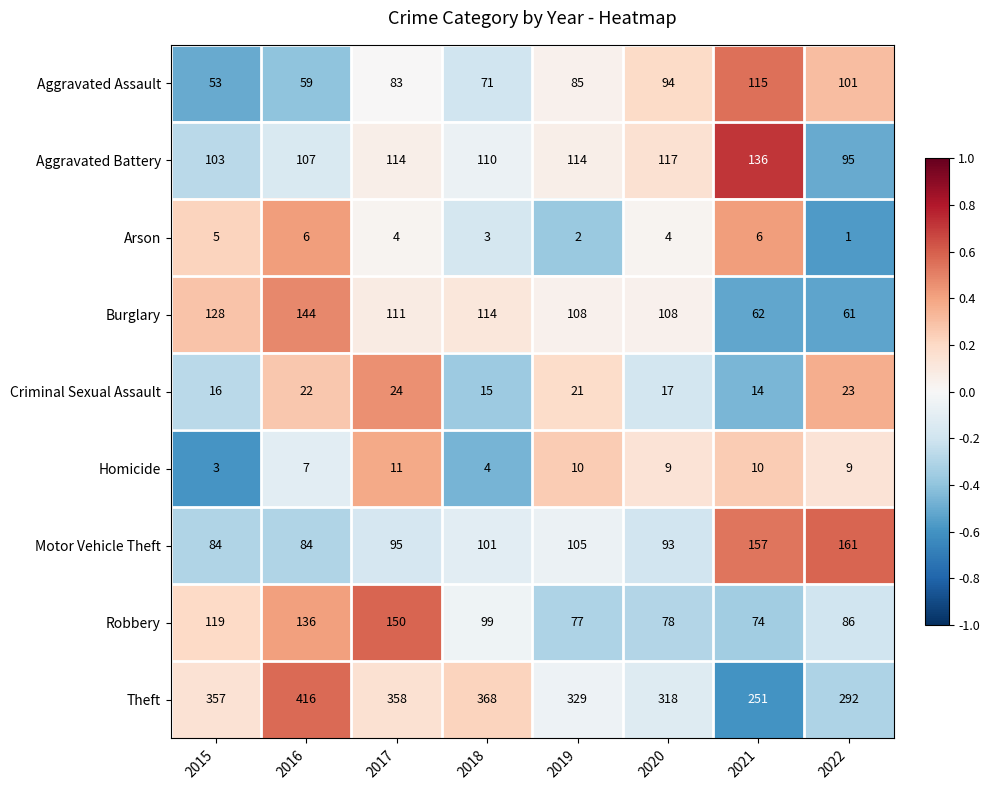

How many data points does each series have?

8